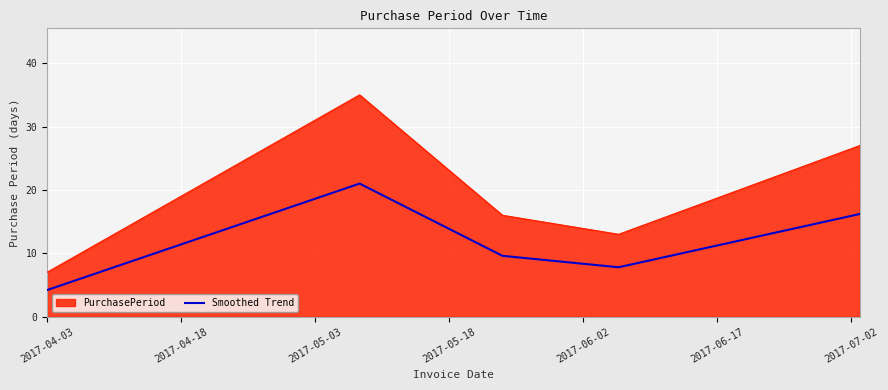

Which series has the largest range (max minus min)?

PurchasePeriod